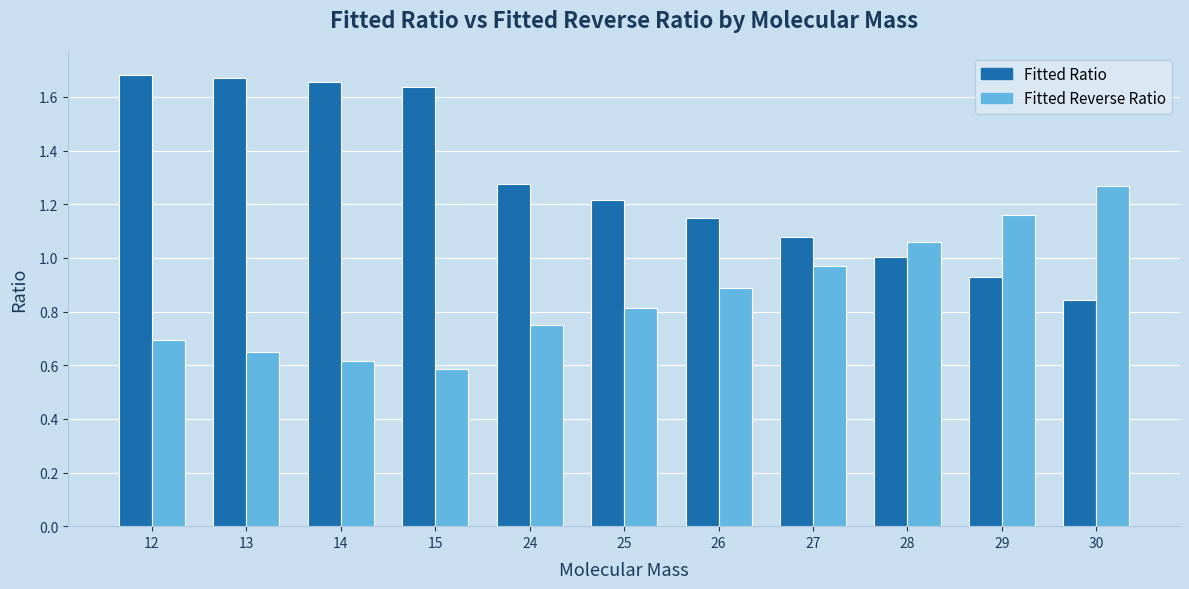

At how many categories does at least one series exceed 1?

11